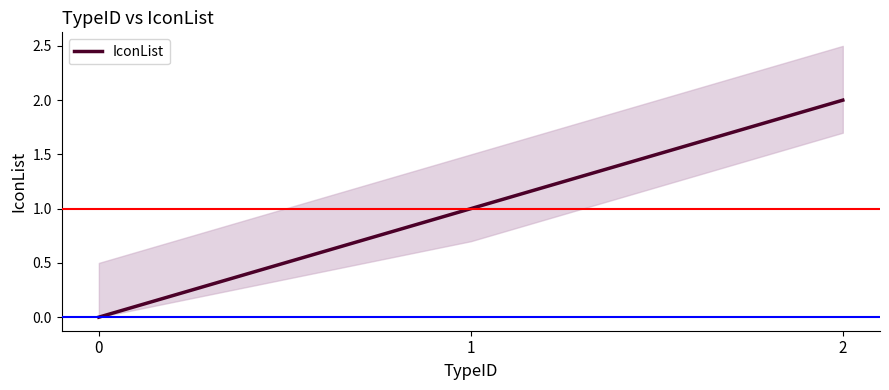

What is the sum of the values at 0 and 2?

2